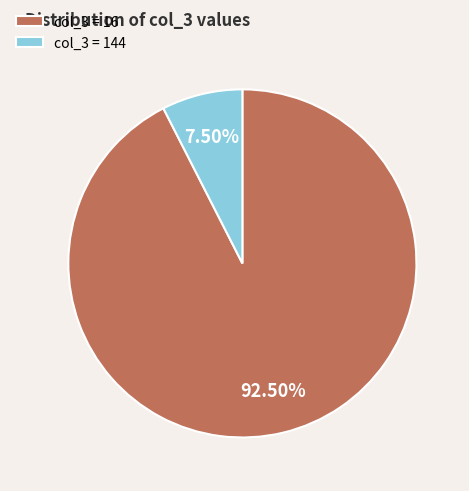

Is there any slice that represents more than half of the pie?

Yes